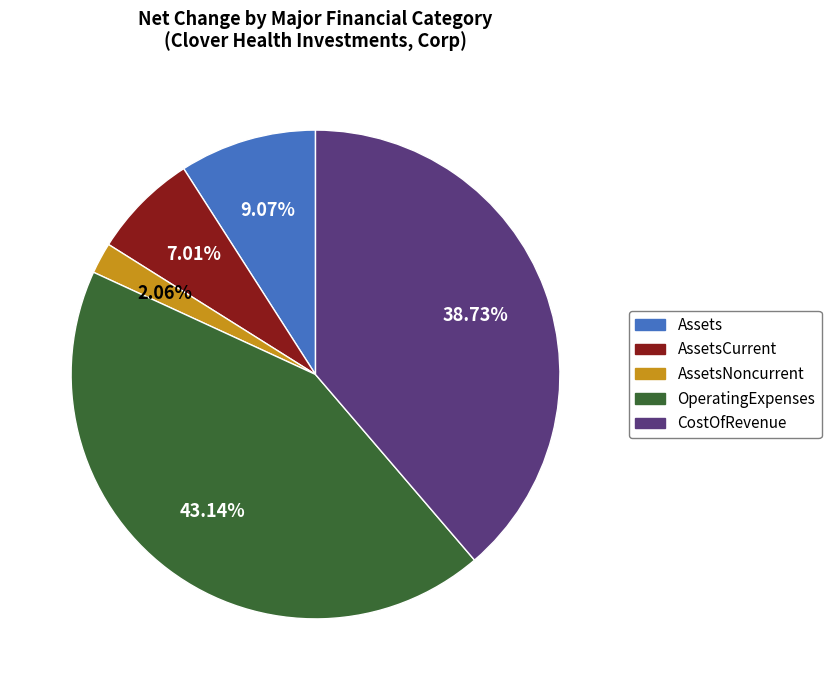

Does any single category account for the majority?

No